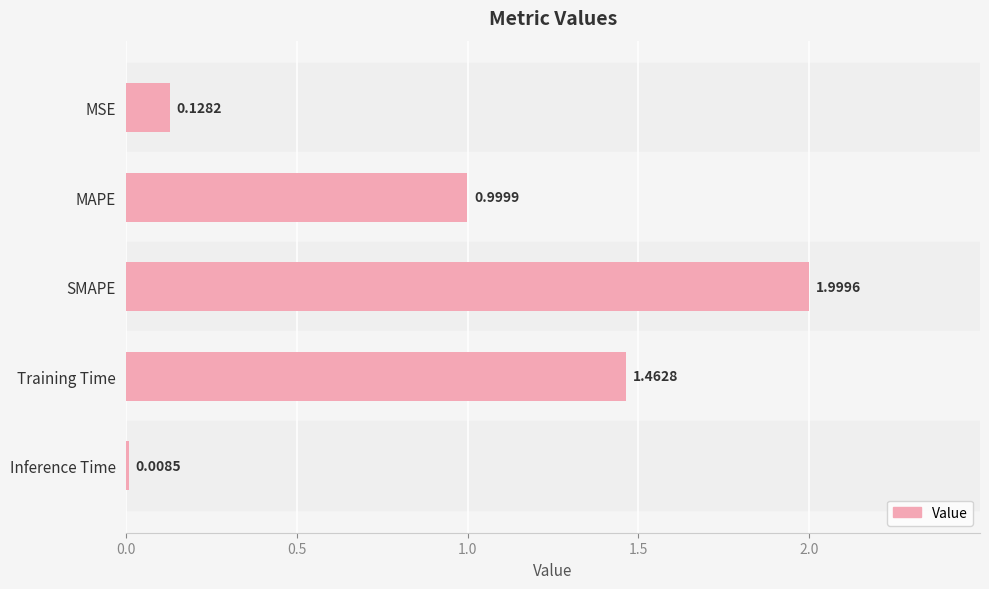

What is the sum of all values?

4.6